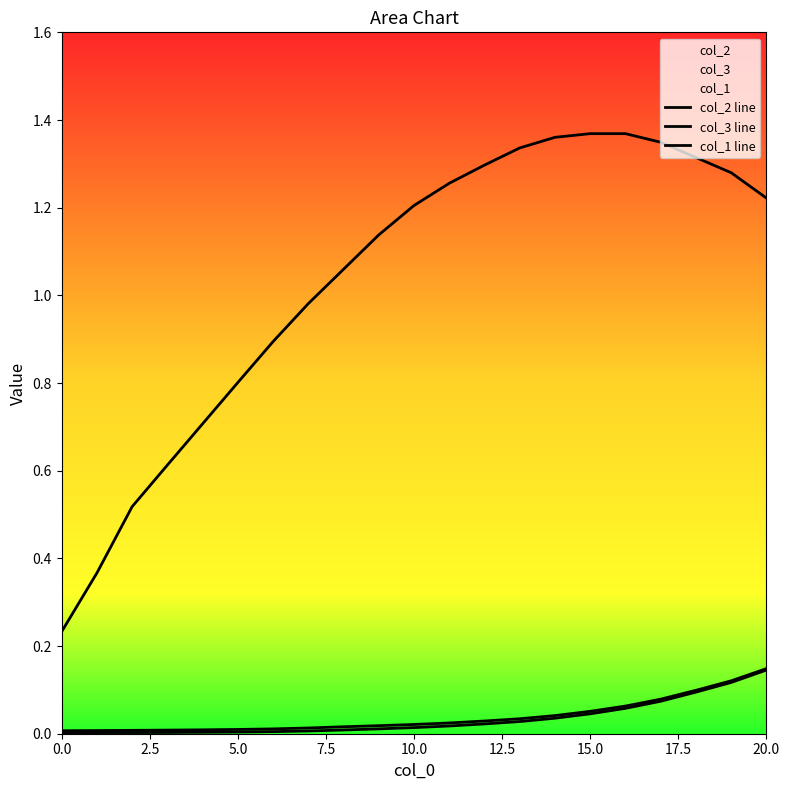

What is the value of the col_1 line point at the 17th from the left?

1.4